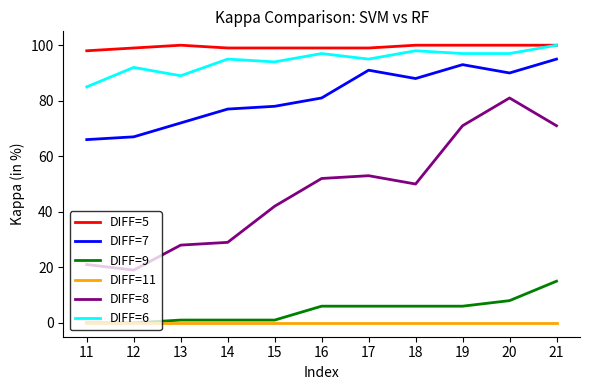

Reading left to right, what are all the values shown in this chart?

DIFF=5: 98.0	99.0	100.0	99.0	99.0	99.0	99.0	100.0	100.0	100.0	100.0
DIFF=7: 66.0	67.0	72.0	77.0	78.0	81.0	91.0	88.0	93.0	90.0	95.0
DIFF=9: 0.0	0.0	1.0	1.0	1.0	6.0	6.0	6.0	6.0	8.0	15.0
DIFF=11: 0.0	0.0	0.0	0.0	0.0	0.0	0.0	0.0	0.0	0.0	0.0
DIFF=8: 21.0	19.0	28.0	29.0	42.0	52.0	53.0	50.0	71.0	81.0	71.0
DIFF=6: 85.0	92.0	89.0	95.0	94.0	97.0	95.0	98.0	97.0	97.0	100.0